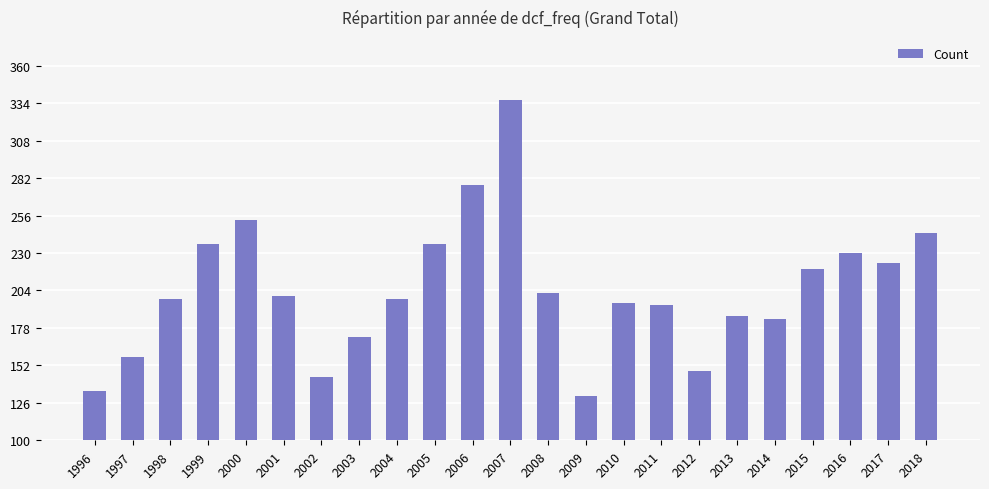

What is the ratio of the value at 2005 to the value at 2014?

1.3